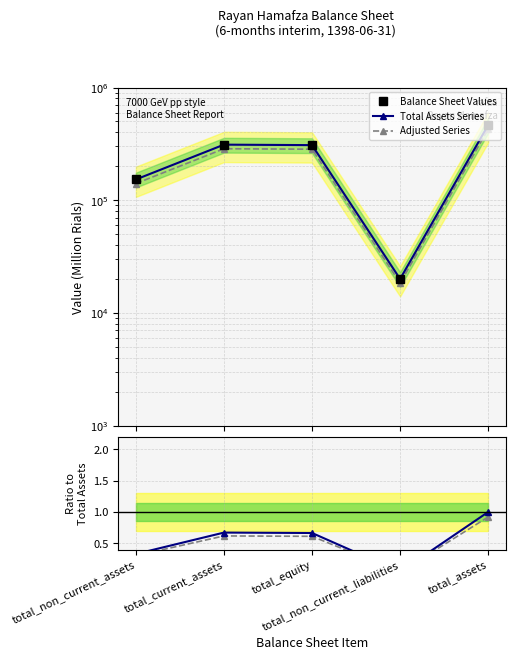

Does the chart display data point markers on the line(s)?

Yes